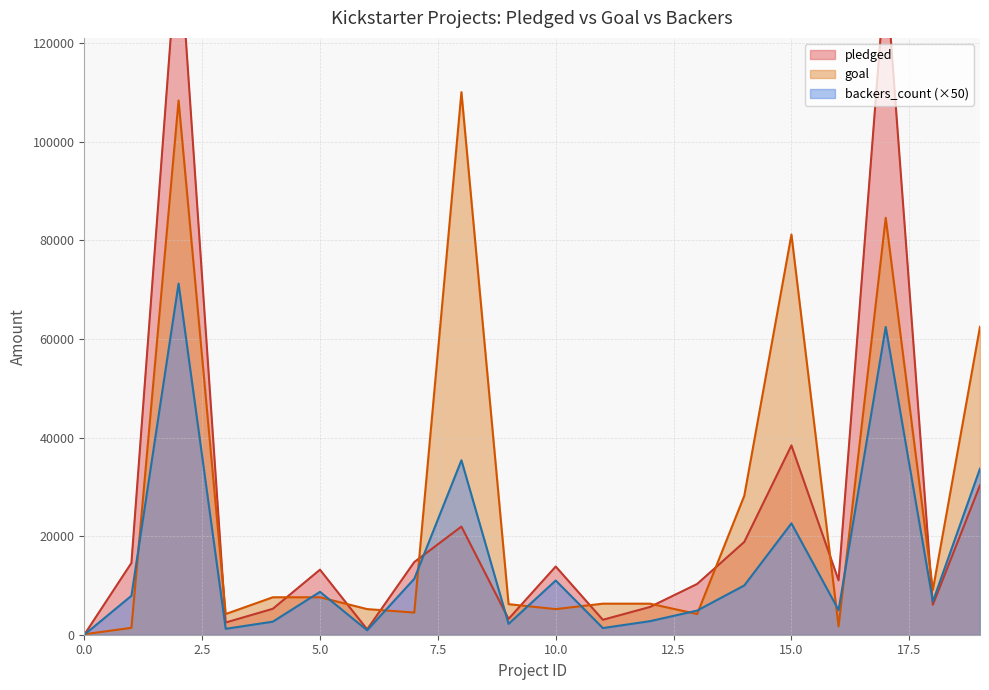

True or false: backers_count has more than 2 interior local peaks.

True